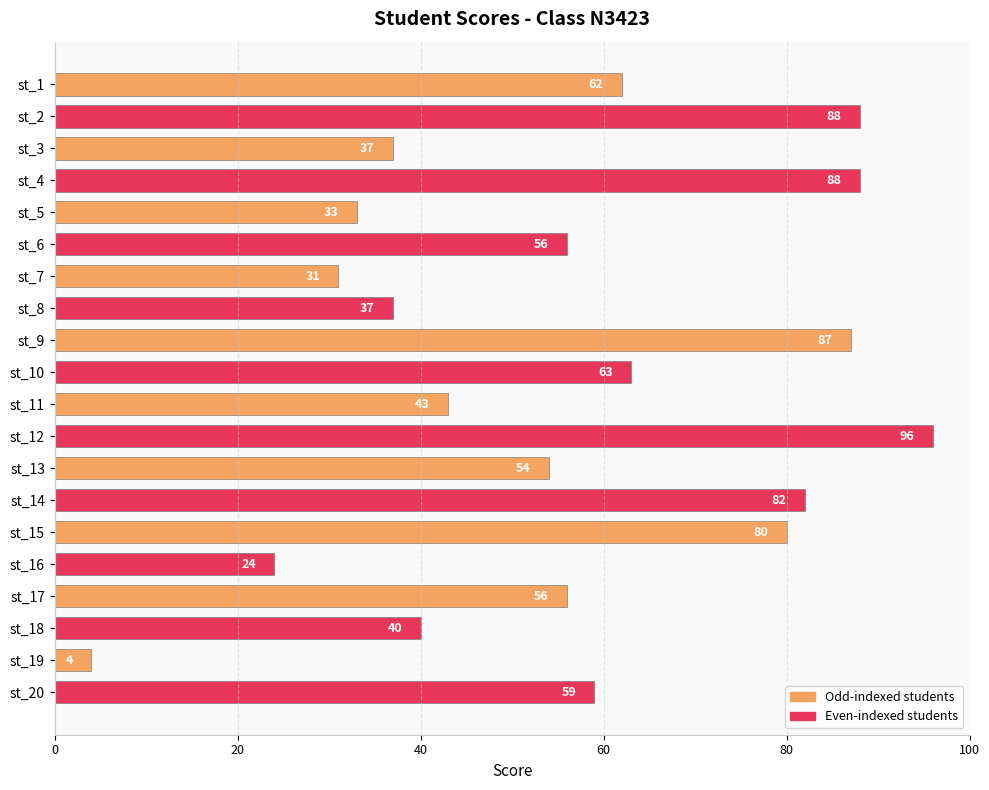

How many data points are less than 56?

9